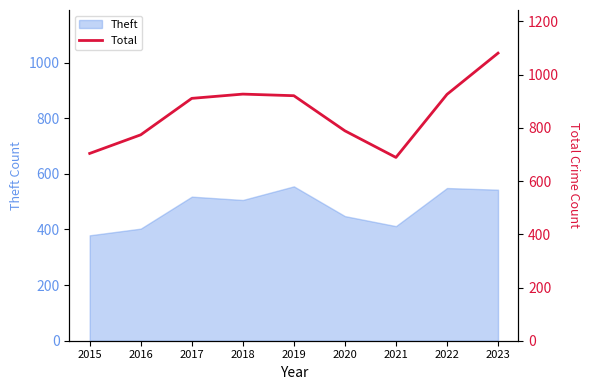

Is it true that Theft equals 177 at 2018?

False